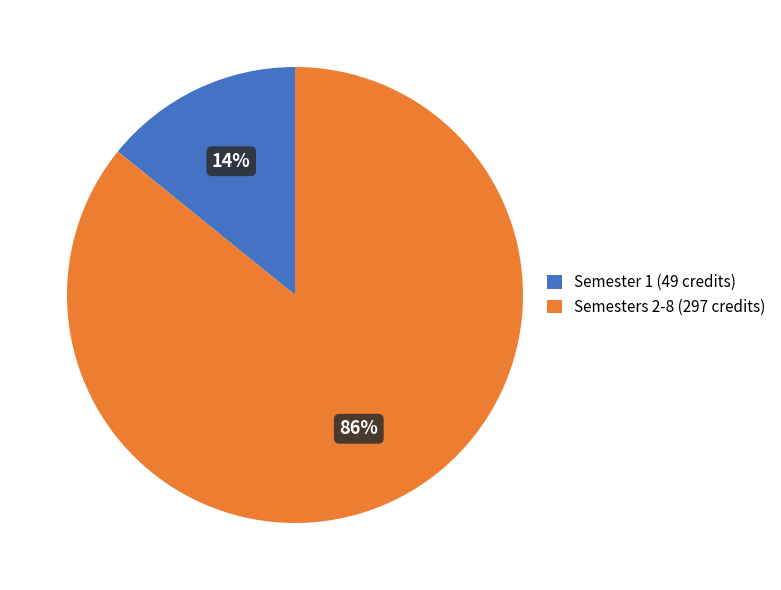

Which slice is the smallest?

Semester 1 (49 credits)